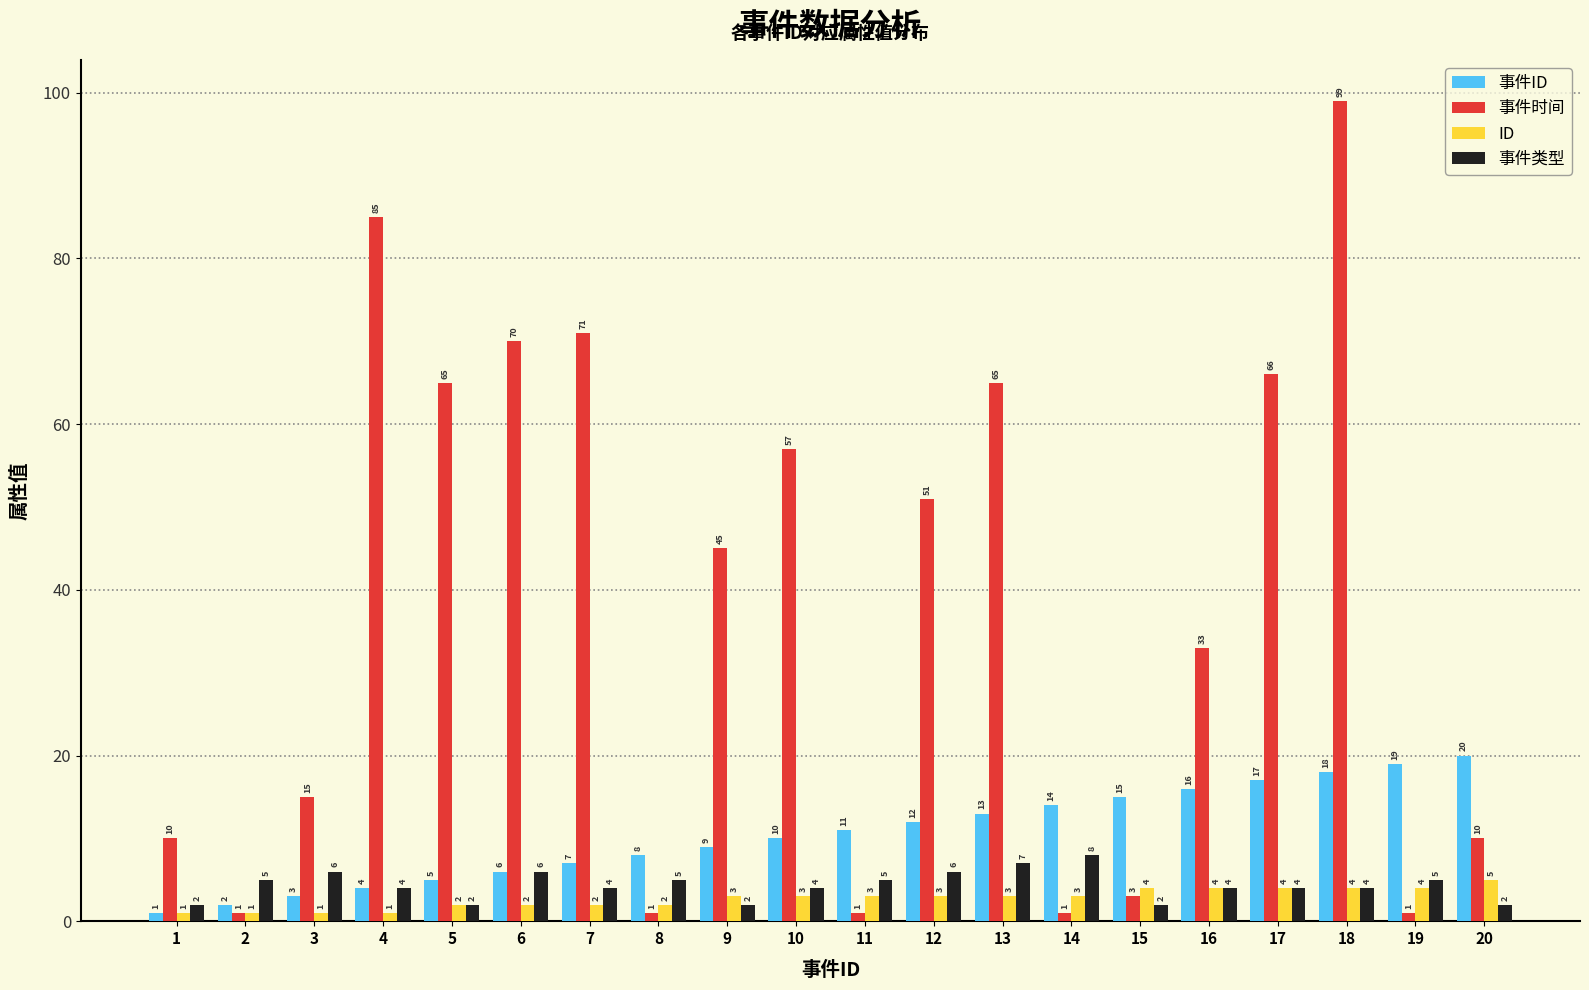

Is the value of 事件类型 at 1 greater than the value of ID at 19?

No